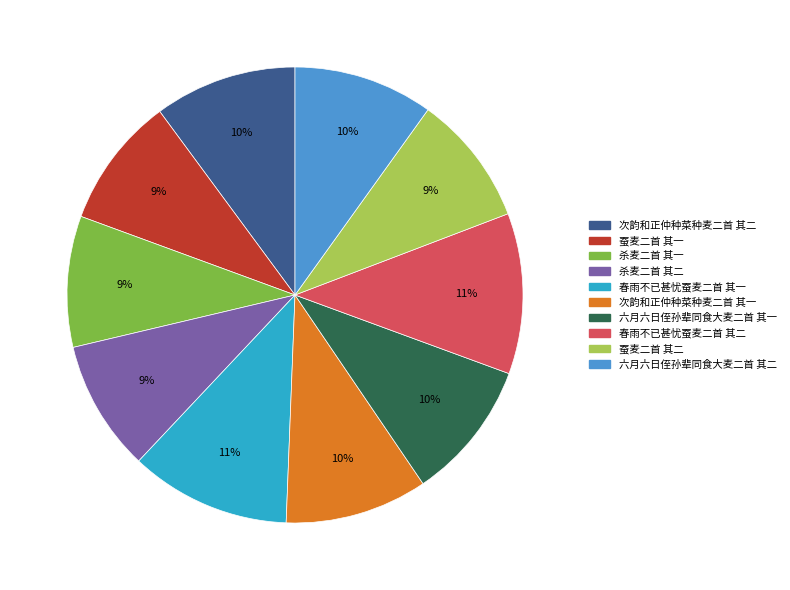

True or false: 蚕麦二首 其二 accounts for 20% of the total.

False